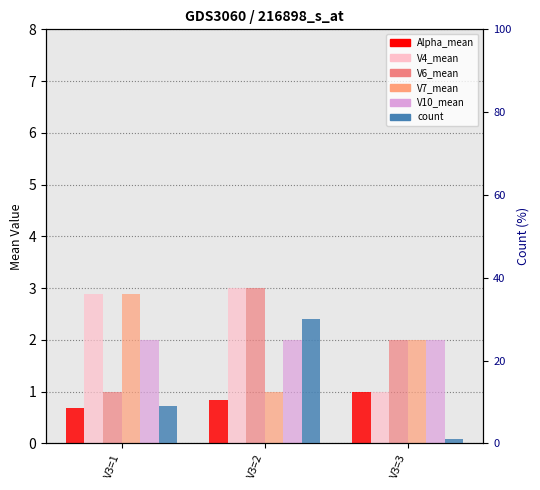

How many data points in V4_mean are less than 2?

1